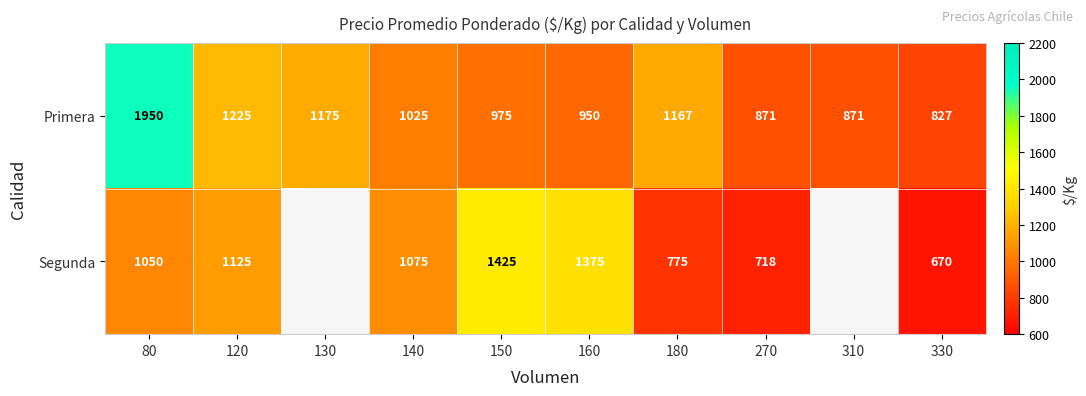

What is the spread (max minus min) of values at 80?

900